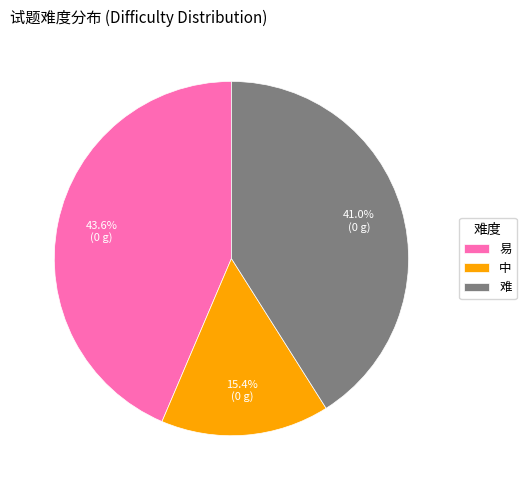

Does 易 represent more than half of the total?

No